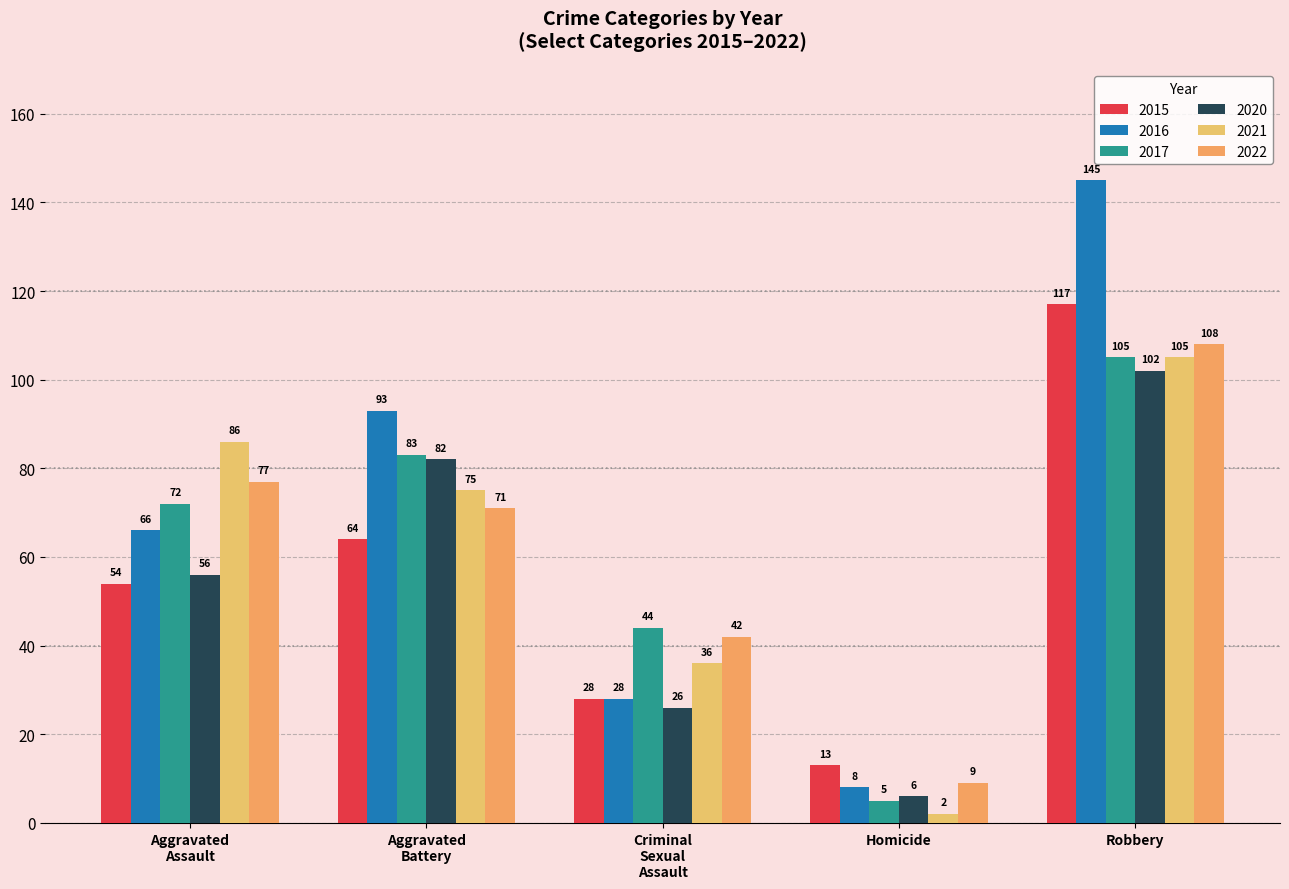

Where is 2016 nearest to the value 76?

Aggravated
Assault